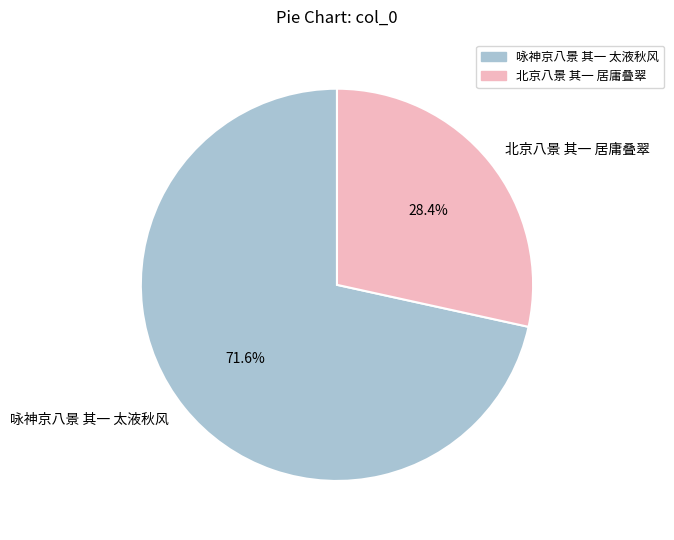

Count the number of slices in the pie.

2